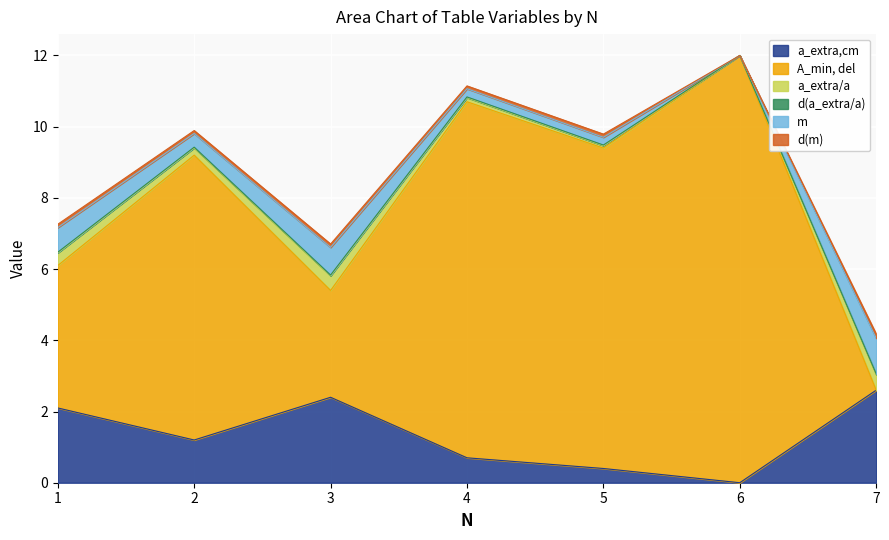

Does the chart display data point markers on the line(s)?

No